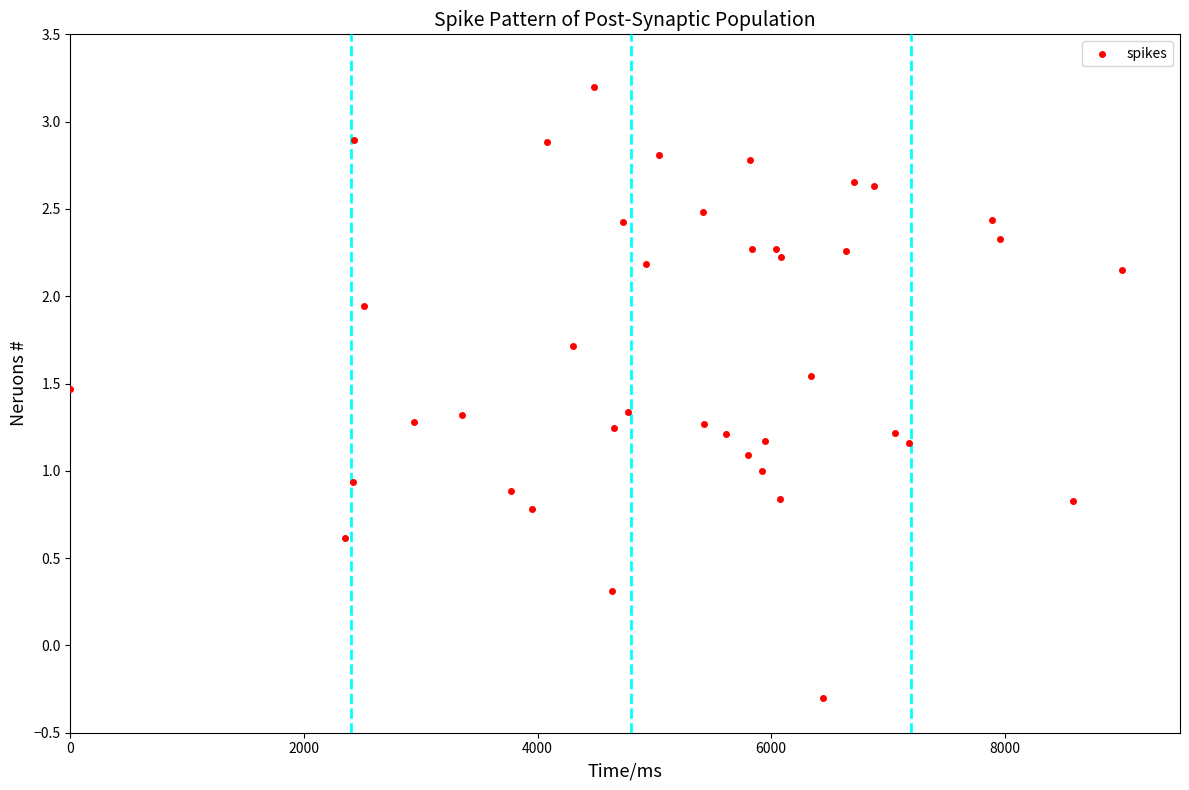

What is the range of X values (max minus min)?

9000.0